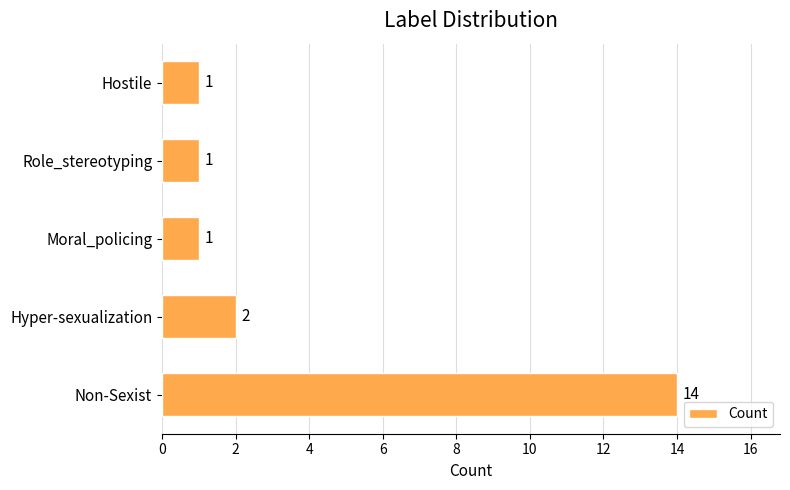

What is the difference between the maximum and second lowest values?

13